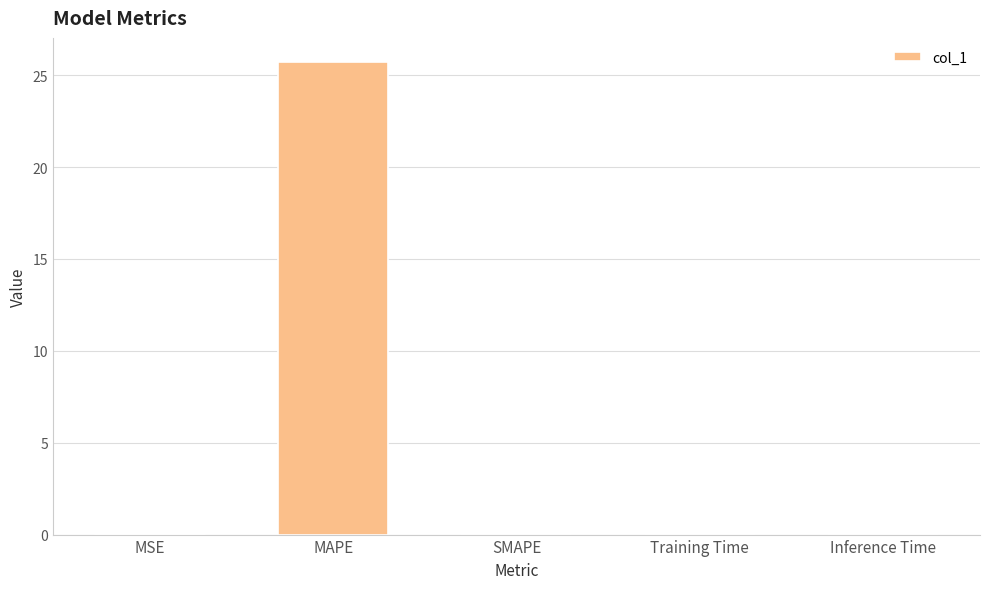

Between MSE and MAPE, which is larger?

MAPE